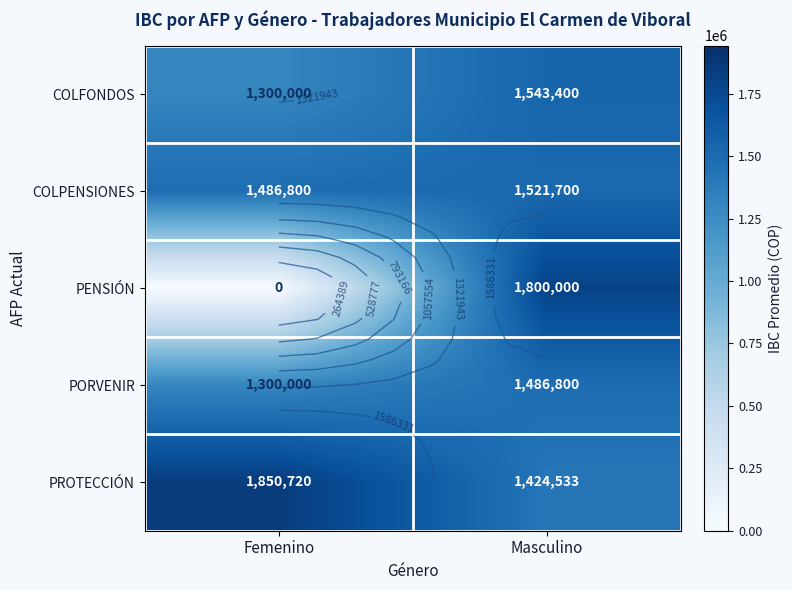

At which category is the sum across all series the highest?

Masculino